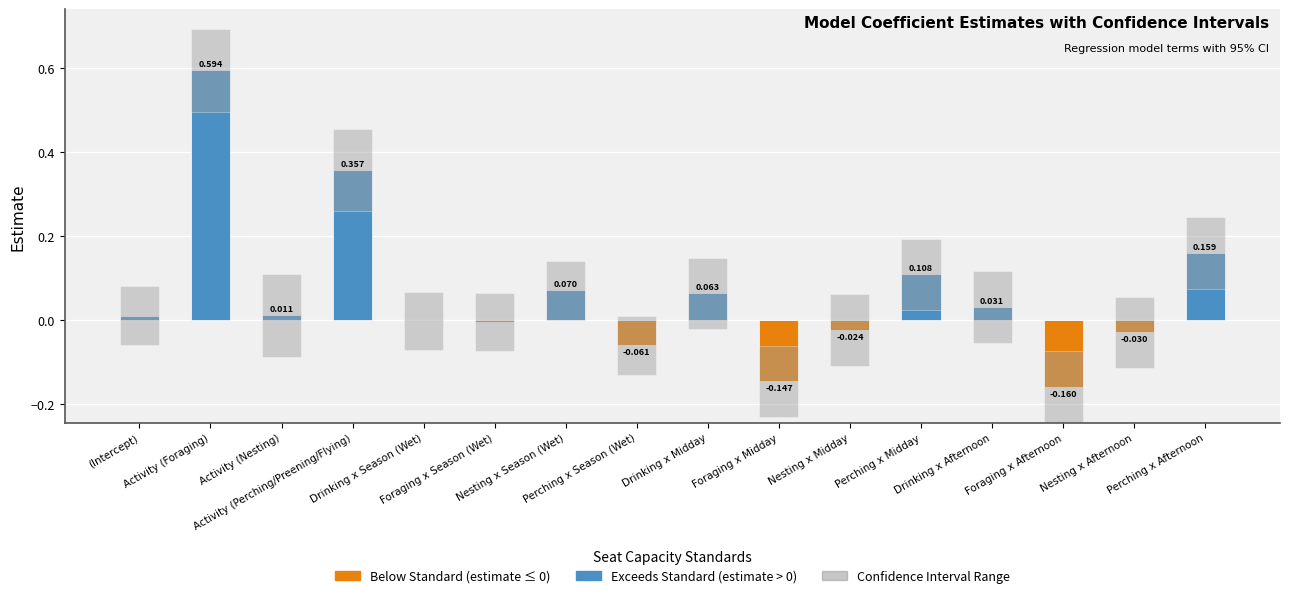

Which label corresponds to the smallest value in the chart?

Foraging x Afternoon